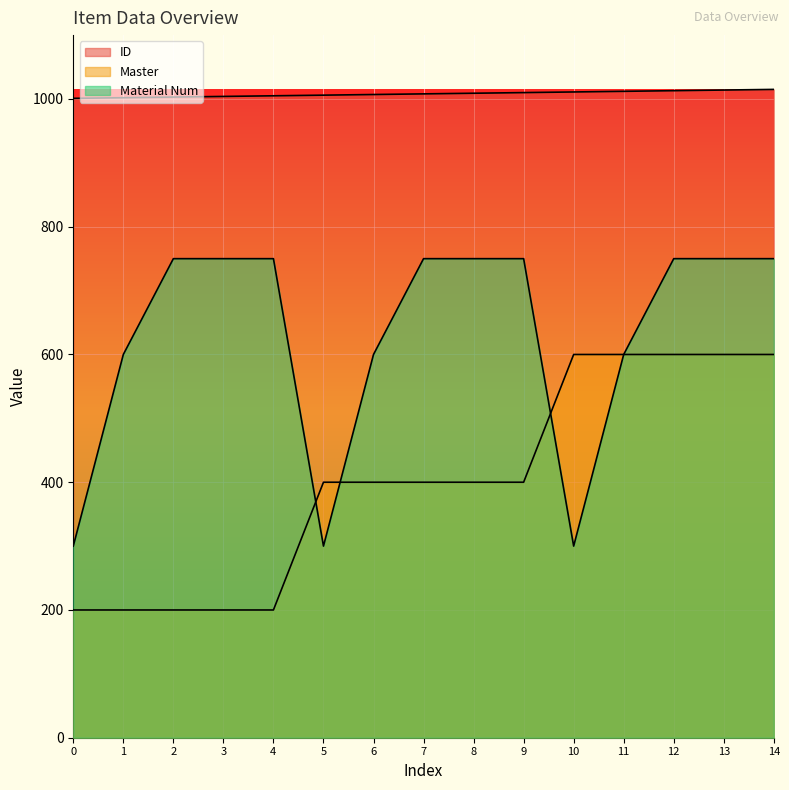

What is the difference between the second highest and second lowest values in the ID series?

12